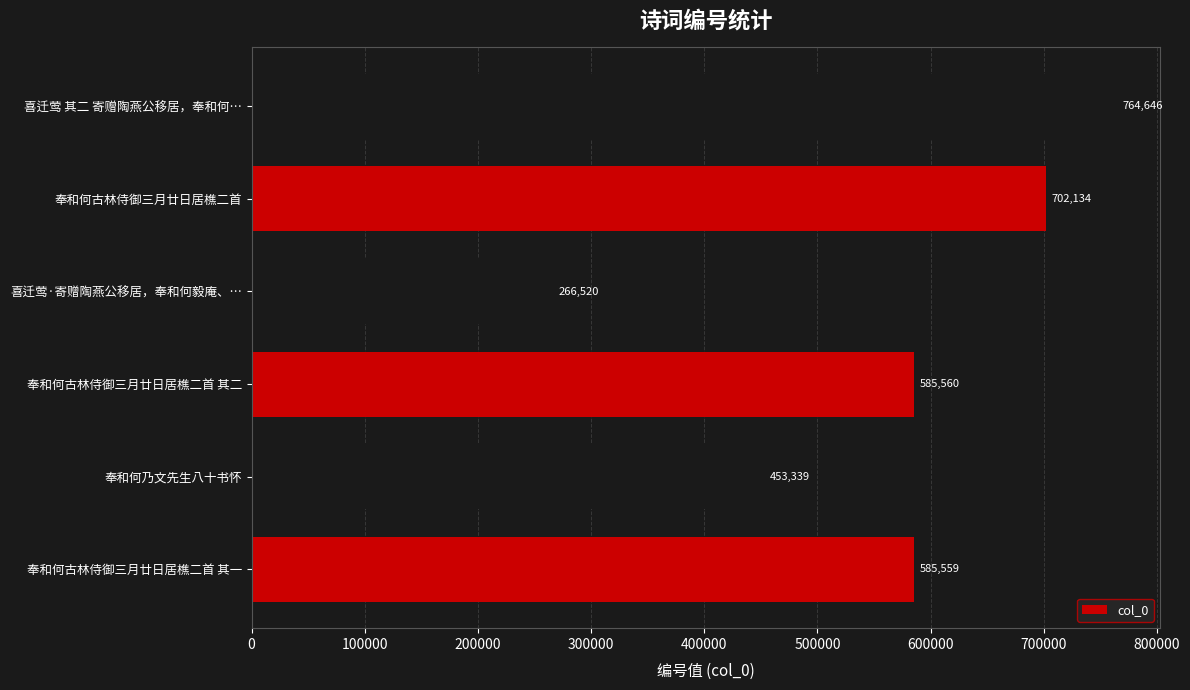

List the labels in order of value, smallest first.

喜迁莺·寄赠陶燕公移居，奉和何毅庵、…, 奉和何乃文先生八十书怀, 奉和何古林侍御三月廿日居樵二首 其一, 奉和何古林侍御三月廿日居樵二首 其二, 奉和何古林侍御三月廿日居樵二首, 喜迁莺 其二 寄赠陶燕公移居，奉和何…